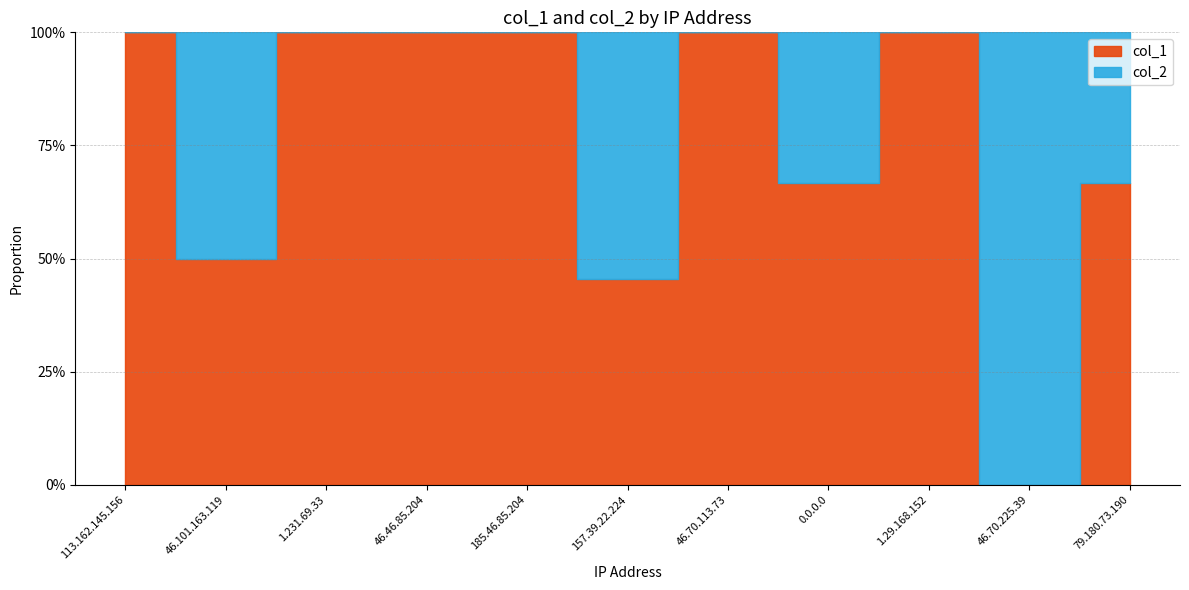

How many col_2 values are between 0 and 3?

10